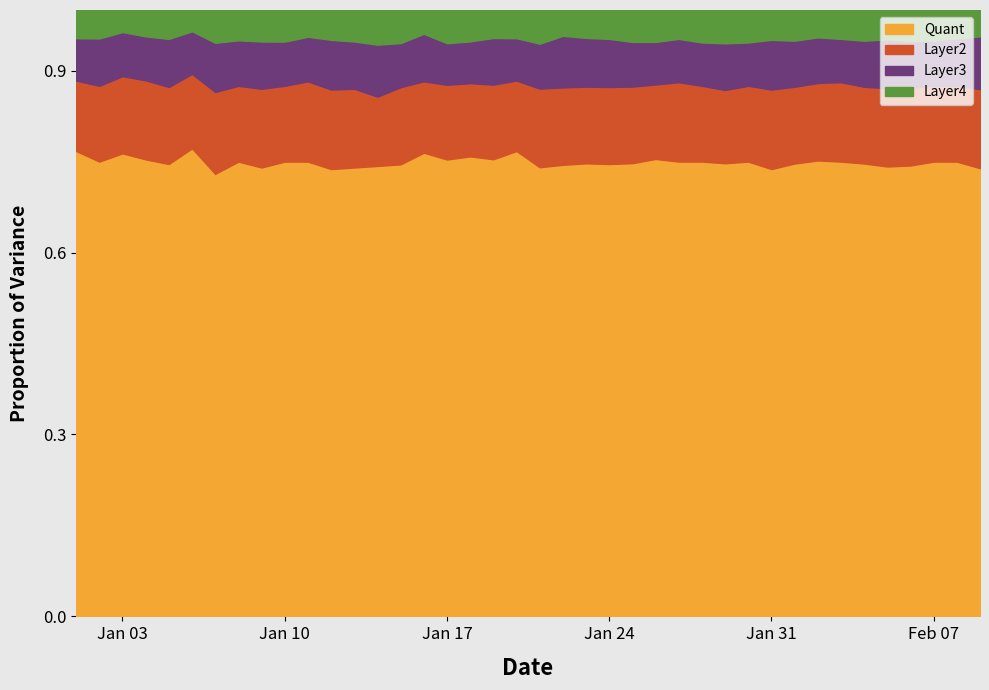

The value of Layer4 at 2017/01/27 is 5. True or false?

False